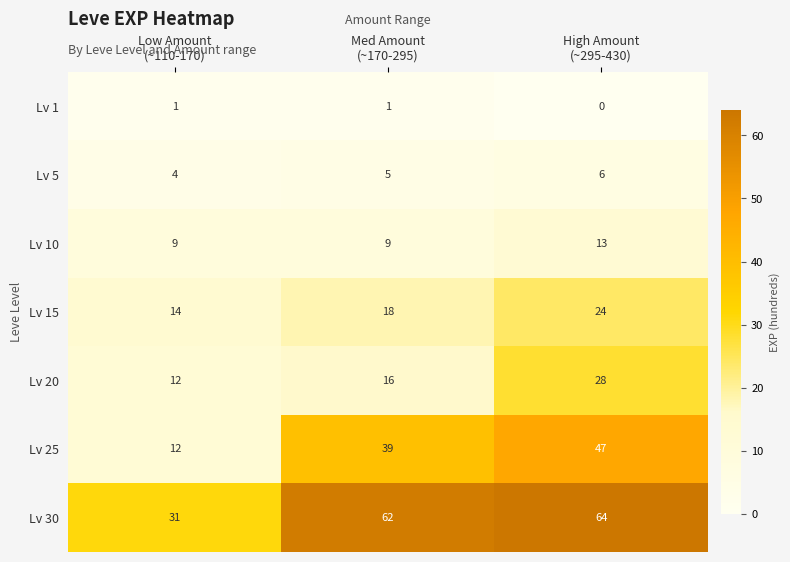

Which series has the widest spread of values?

Lv 25